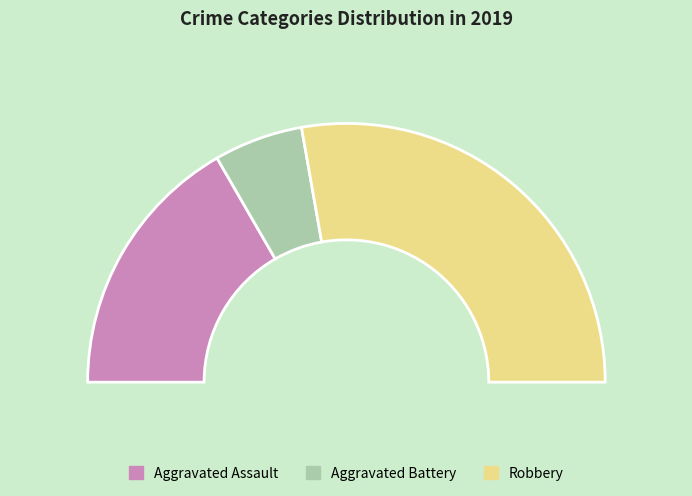

How much of the chart is everything except Aggravated Battery?

88.9%